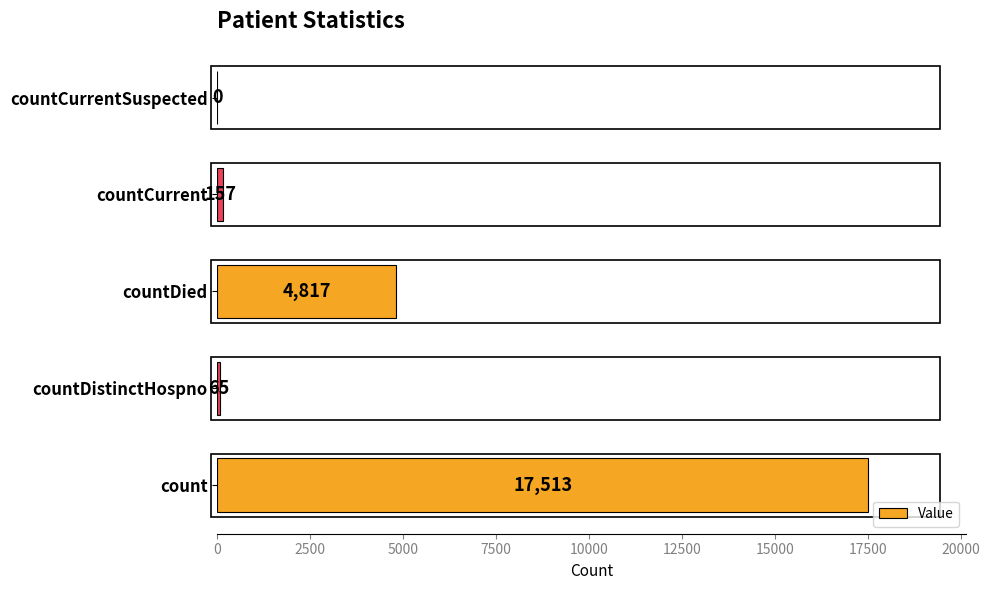

Reading bottom to top, list all the values displayed in this chart.

count=17513	countDistinctHospno=65	countDied=4817	countCurrent=157	countCurrentSuspected=0